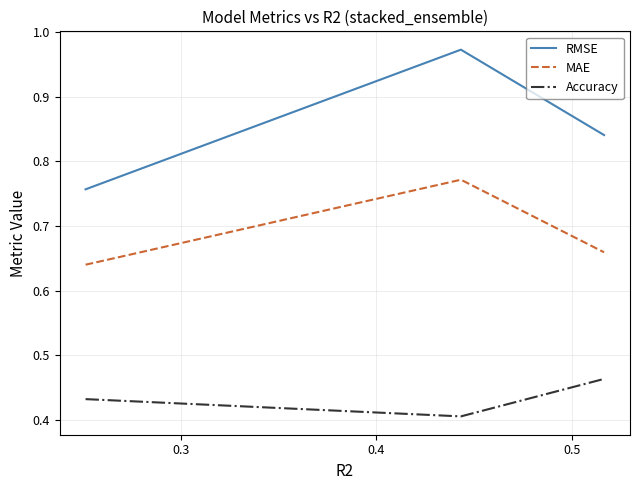

Which series has the widest spread of values?

RMSE